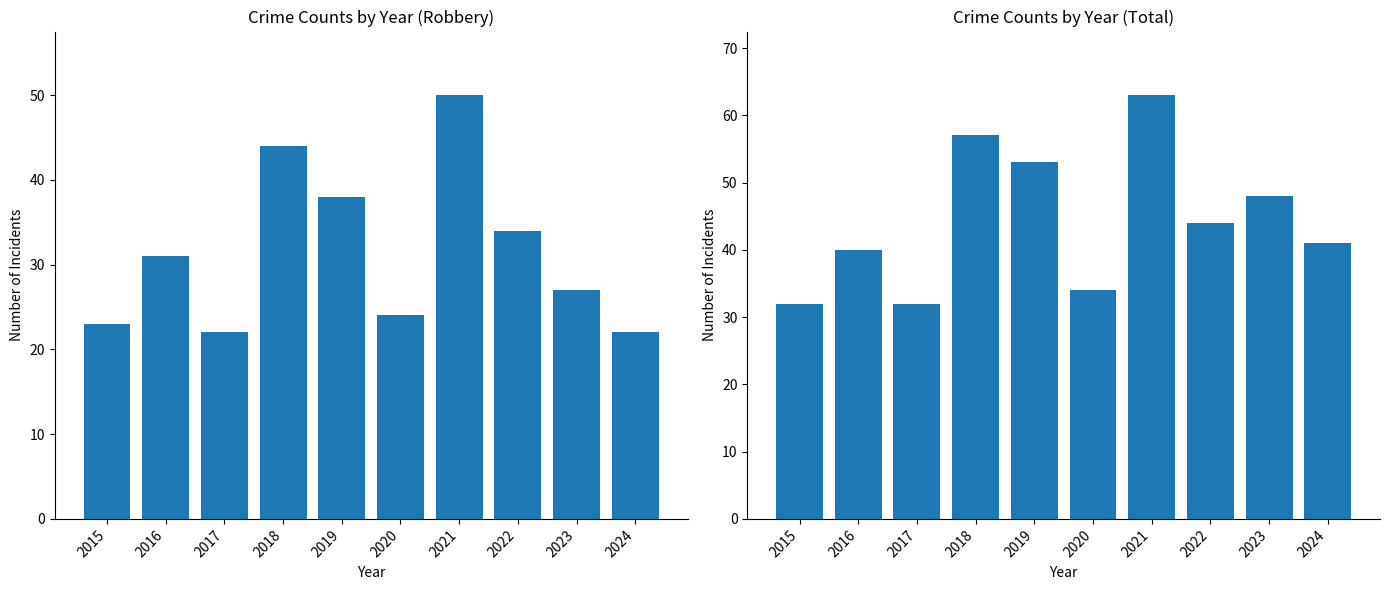

How many groups of bars are there?

10